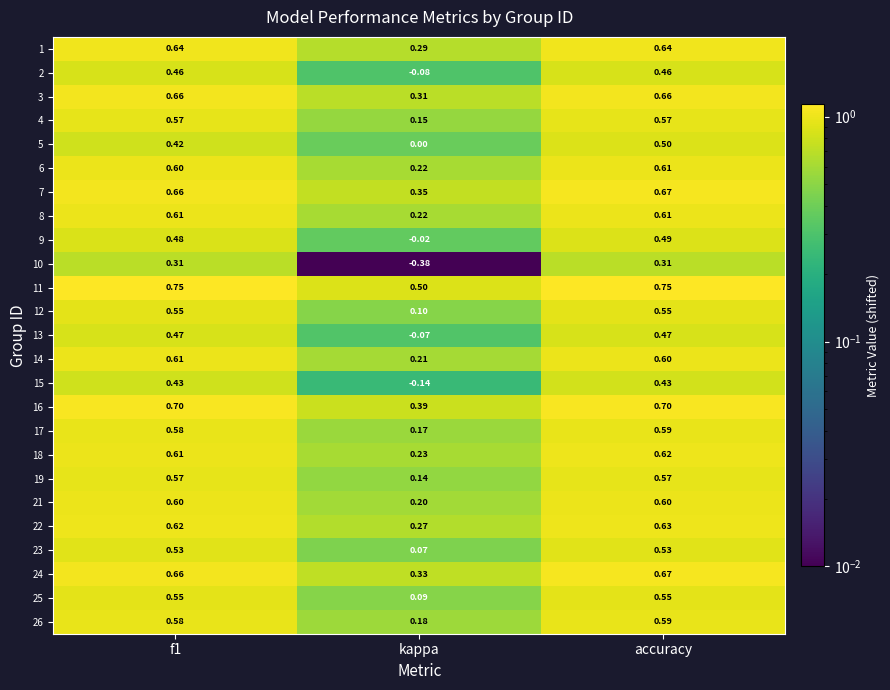

Is the value of 13 at kappa greater than the value of 1 at f1?

No